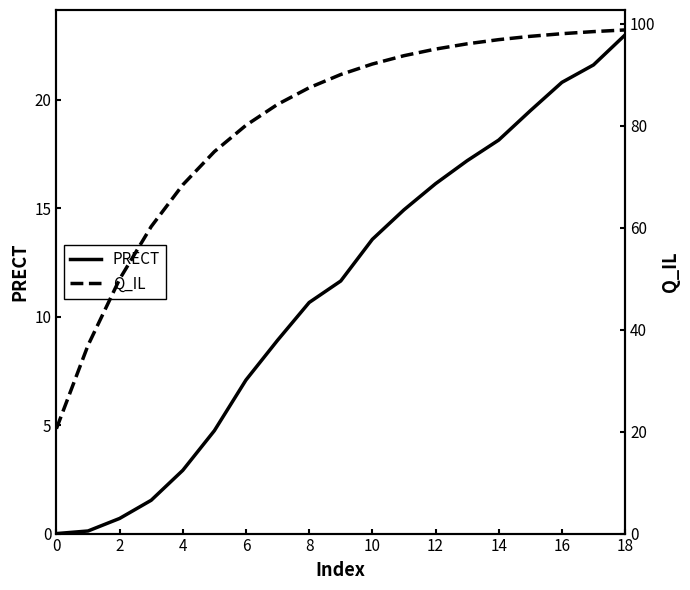

True or false: PRECT has a value of 10.6 at 8.

True